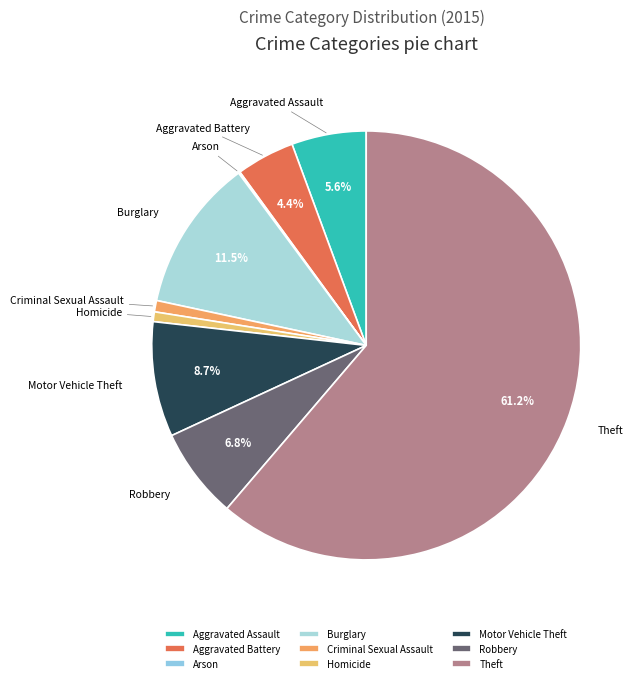

Is the sum of Robbery and Aggravated Battery greater than half?

No